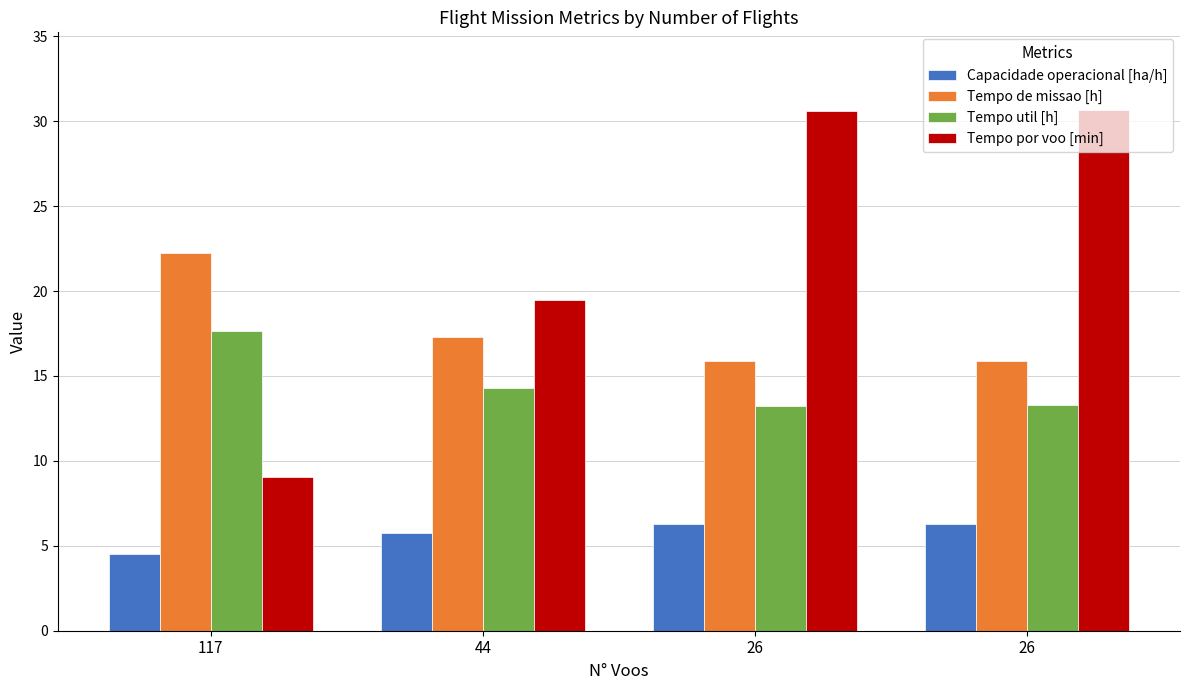

Count the number of data series in this chart.

4